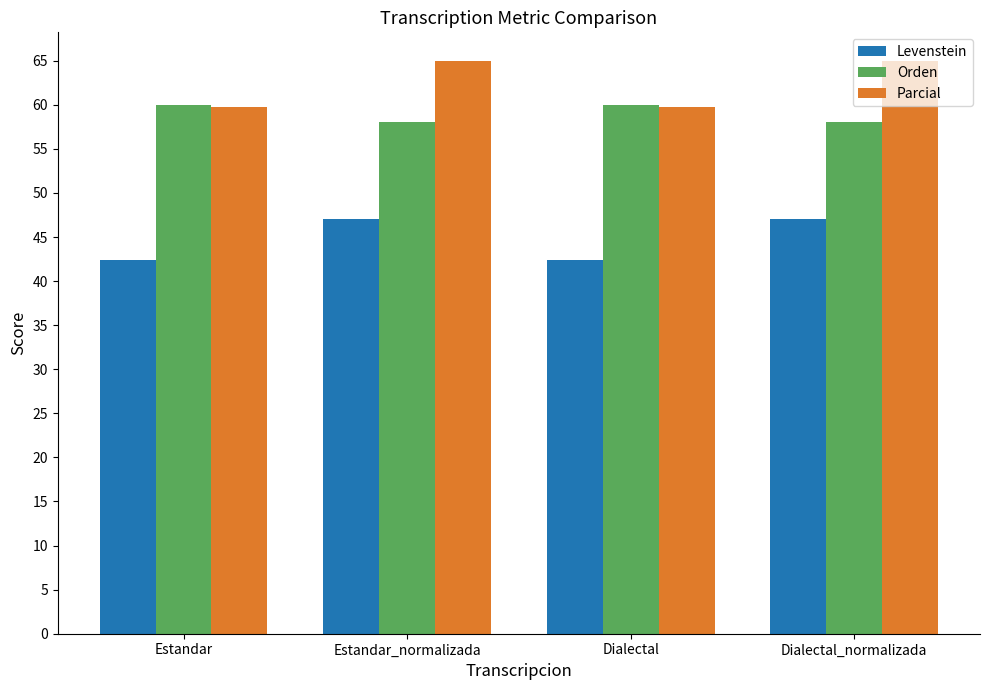

True or false: Parcial has a value of 59.8 at Estandar.

True